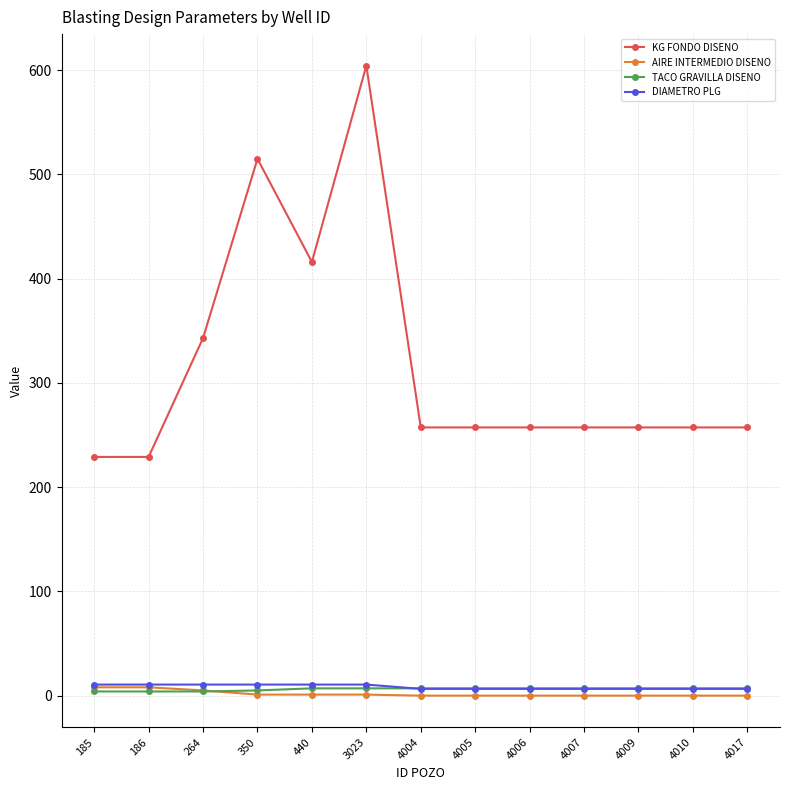

The TACO GRAVILLA DISENO series shows 5.0 at 350. True or false?

True